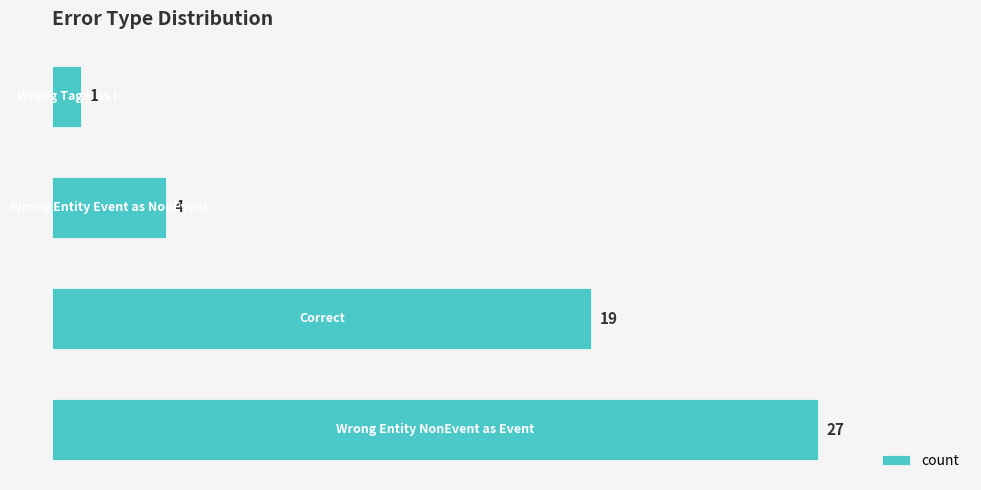

Count the values in the range 4 to 27.

3